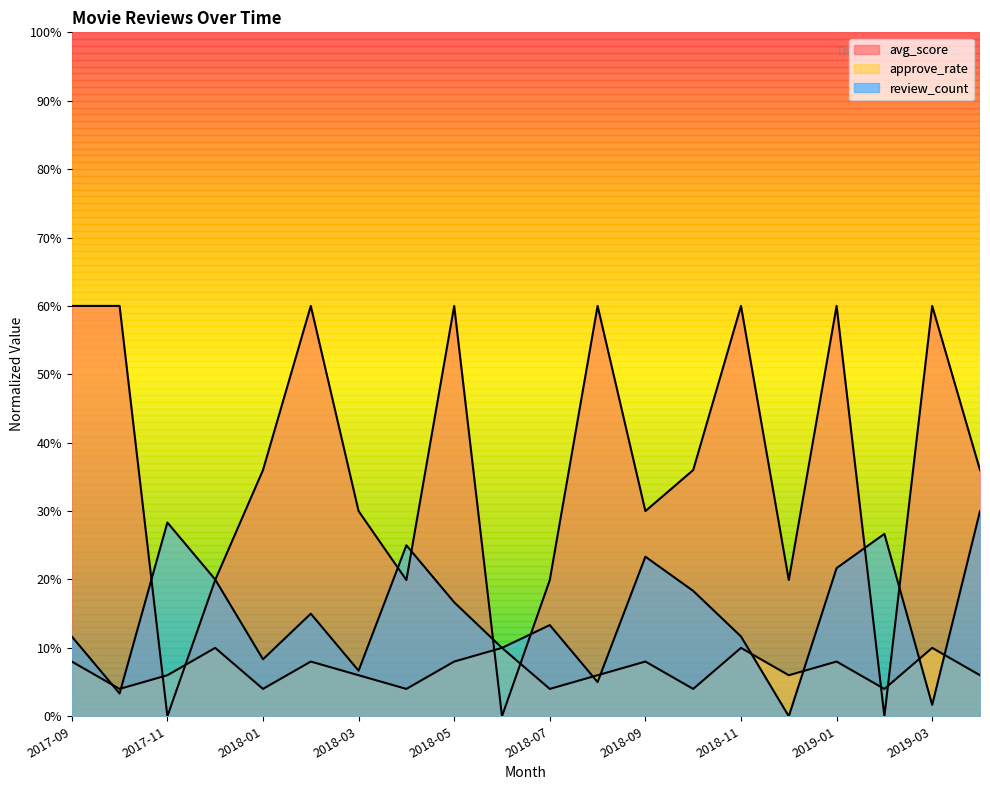

At which label is approve_rate closest to 0?

2017-10